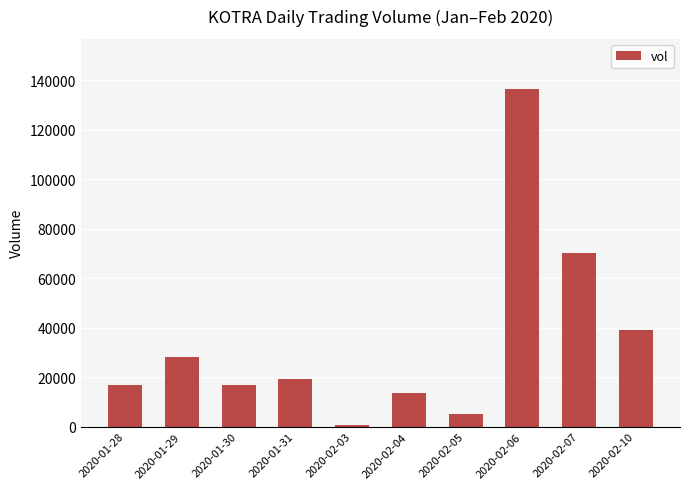

Is it true that the value at 2020-02-07 is 124531?

False